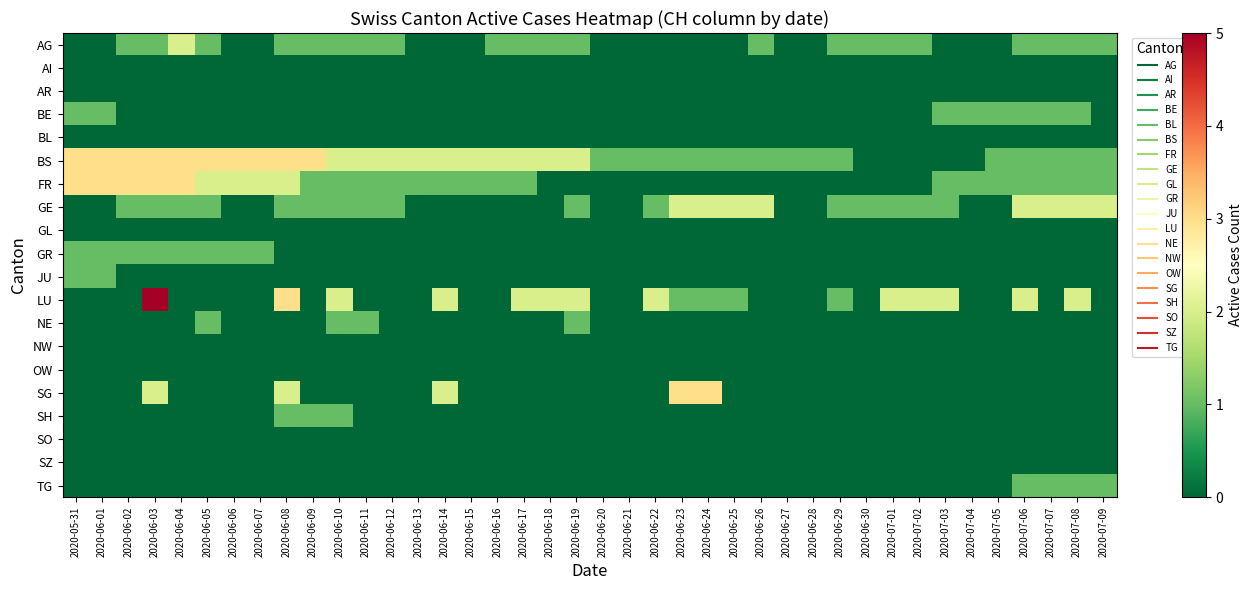

Count the number of data series in this chart.

20